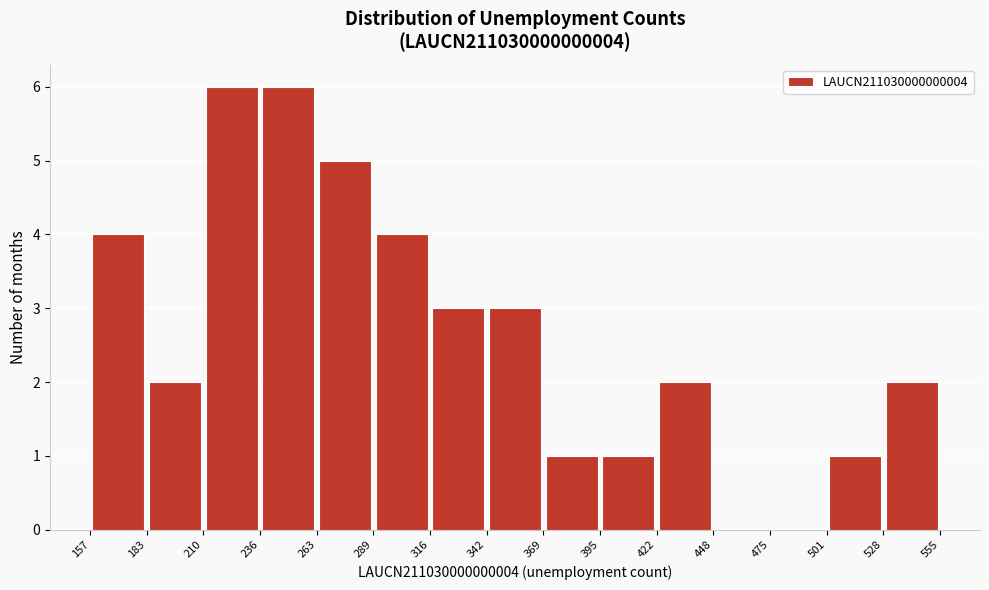

How tall is the bar that spans 210 to 236 on the x-axis? The values are not printed on the chart, so give them approximately, as read against the axis.

6